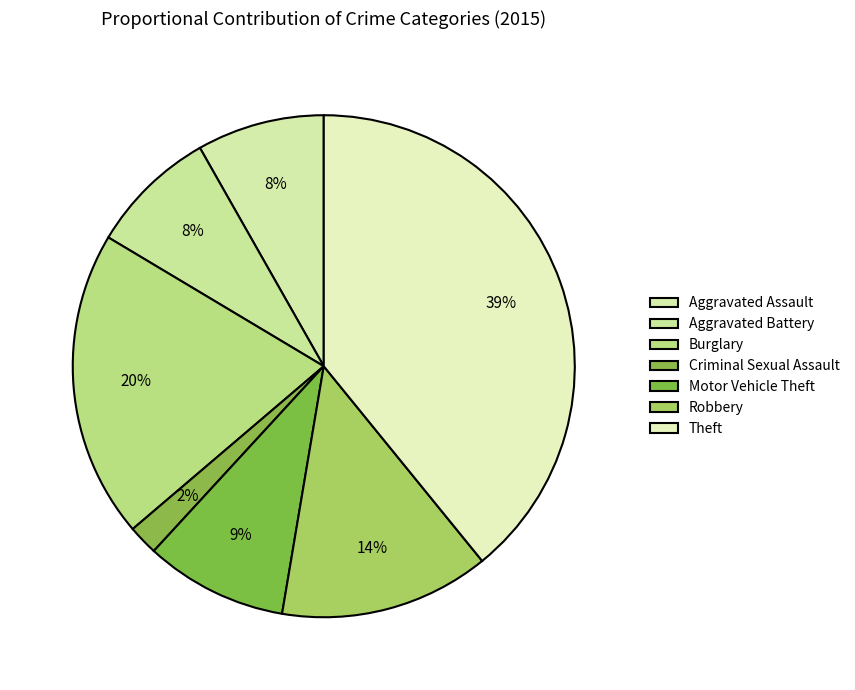

True or false: Robbery accounts for 14% of the total.

True